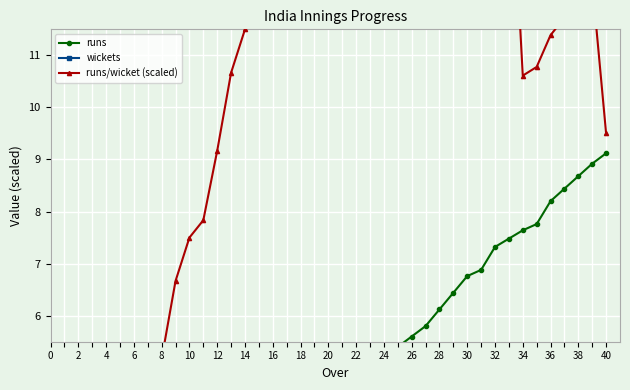

True or false: runs/wicket (scaled) and wickets intersect in this chart.

False